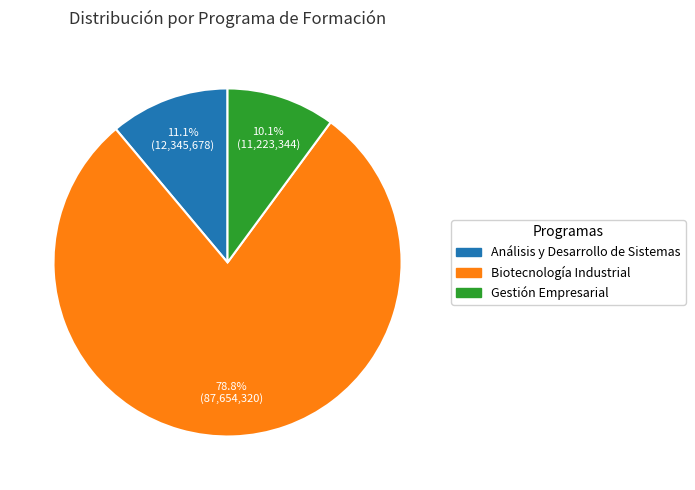

Which category has the smallest portion of the pie?

Gestión Empresarial